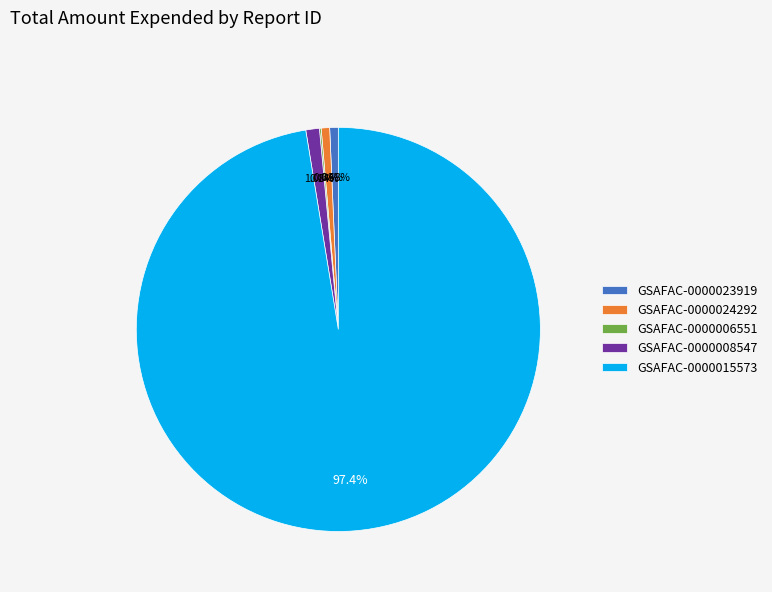

Is the sum of GSAFAC-0000015573 and GSAFAC-0000024292 greater than half?

Yes